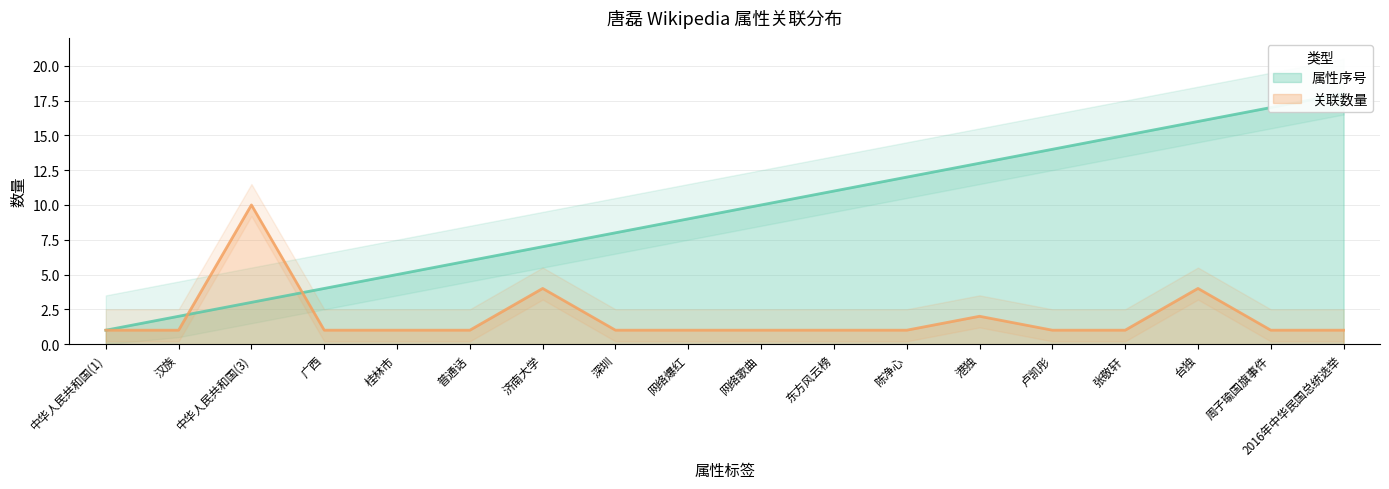

Reading left to right, what are all the values shown in this chart?

属性序号: 1	2	3	4	5	6	7	8	9	10	11	12	13	14	15	16	17	18
关联数量: 1	1	10	1	1	1	4	1	1	1	1	1	2	1	1	4	1	1